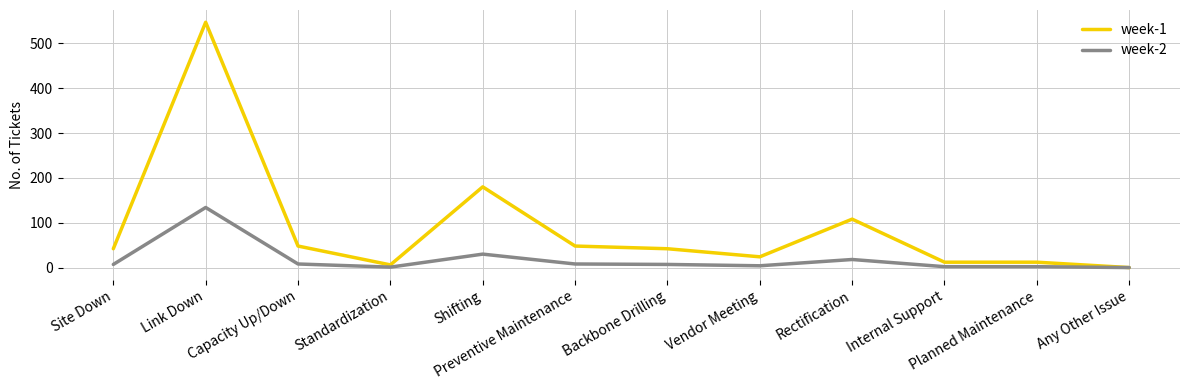

At which category is the sum across all series the highest?

Link Down